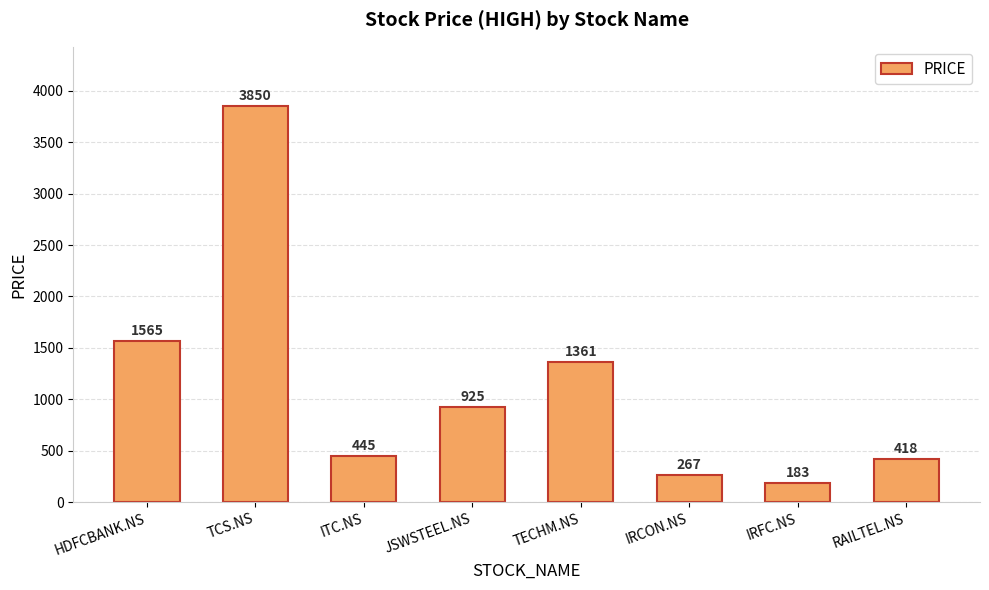

Rank the categories by value from highest to lowest.

TCS.NS, HDFCBANK.NS, TECHM.NS, JSWSTEEL.NS, ITC.NS, RAILTEL.NS, IRCON.NS, IRFC.NS